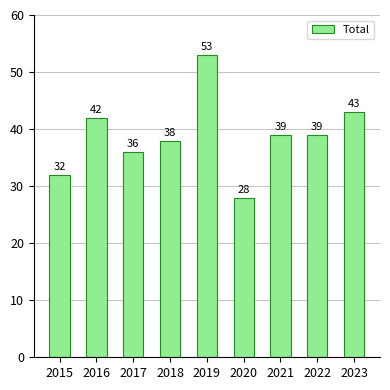

How many data points does each series have?

9